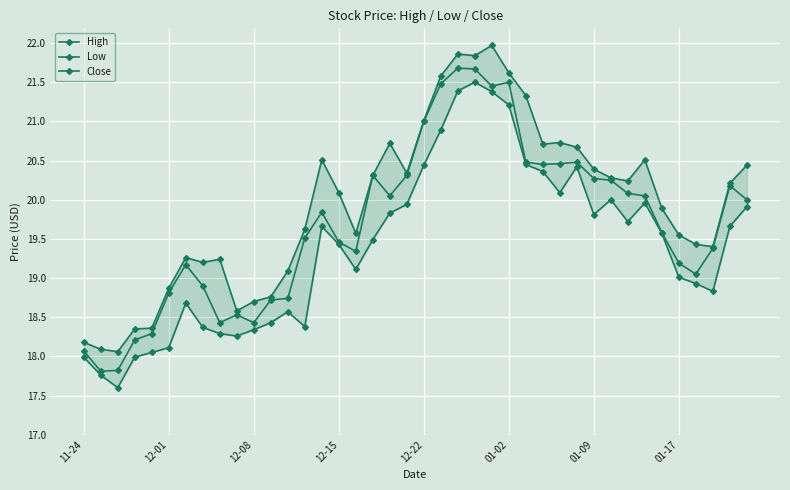

What is the value of the Close point at the 20th from the left?

20.3